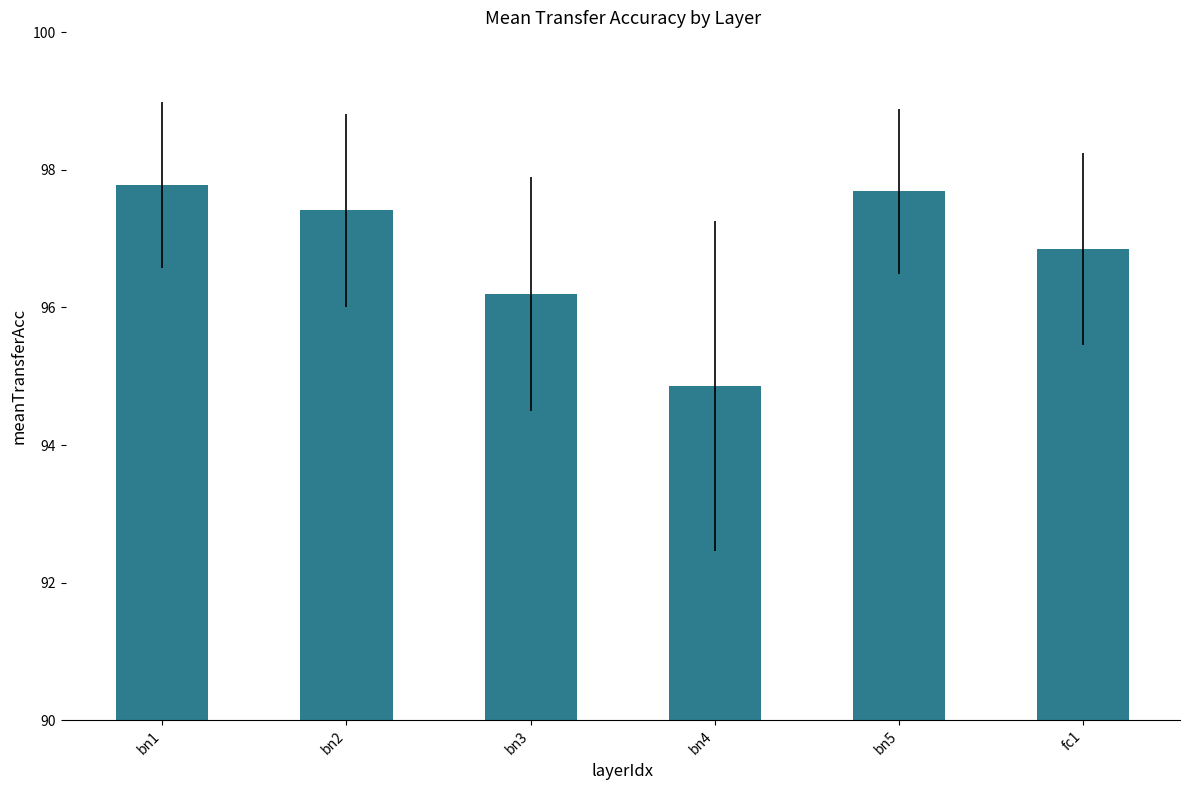

What is the difference between the values at bn4 and bn3?

1.3